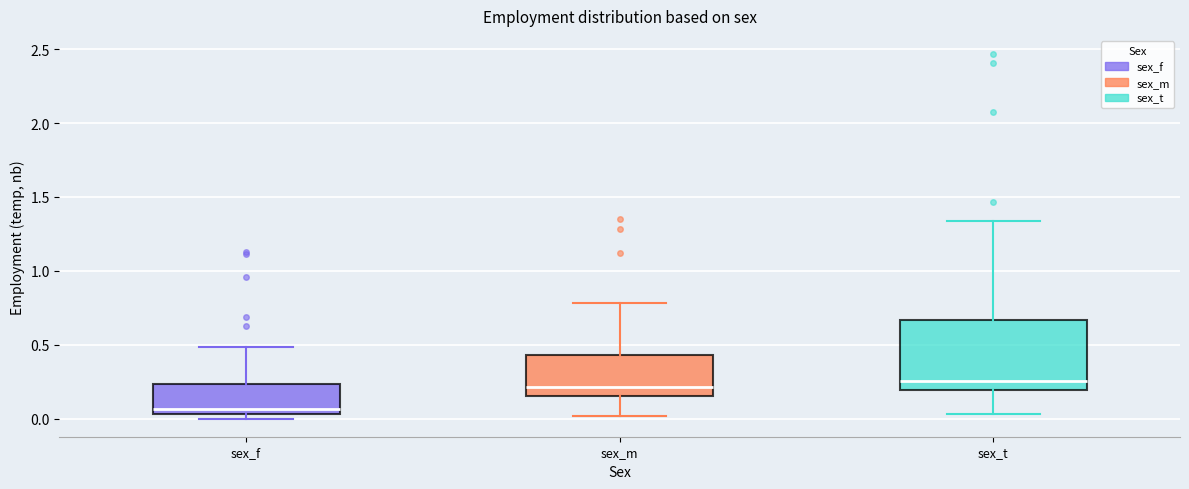

Comparing the boxes themselves (not the whiskers), which one is the tallest?

sex_t